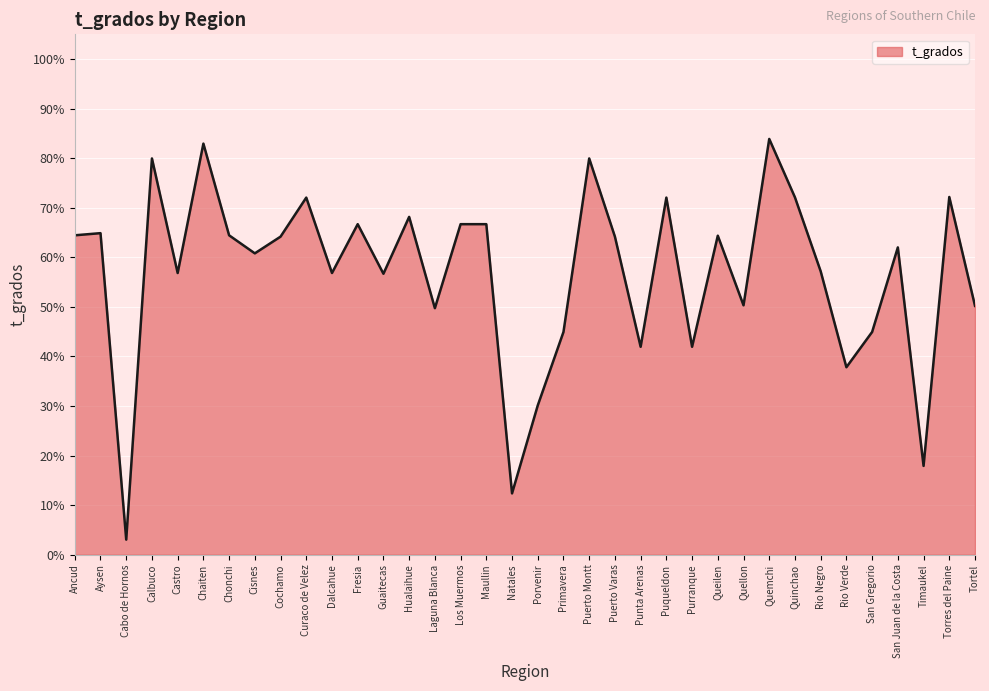

What is the label of the 24th point from the left?

Puqueldon